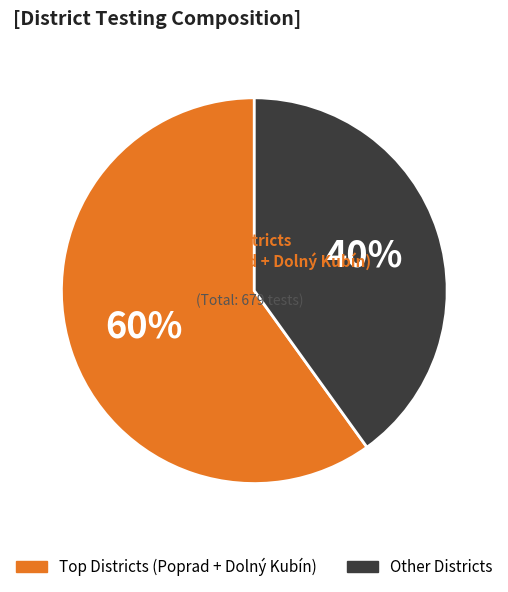

To the nearest percent, what is the difference between the largest and smallest slice percentages?

20%